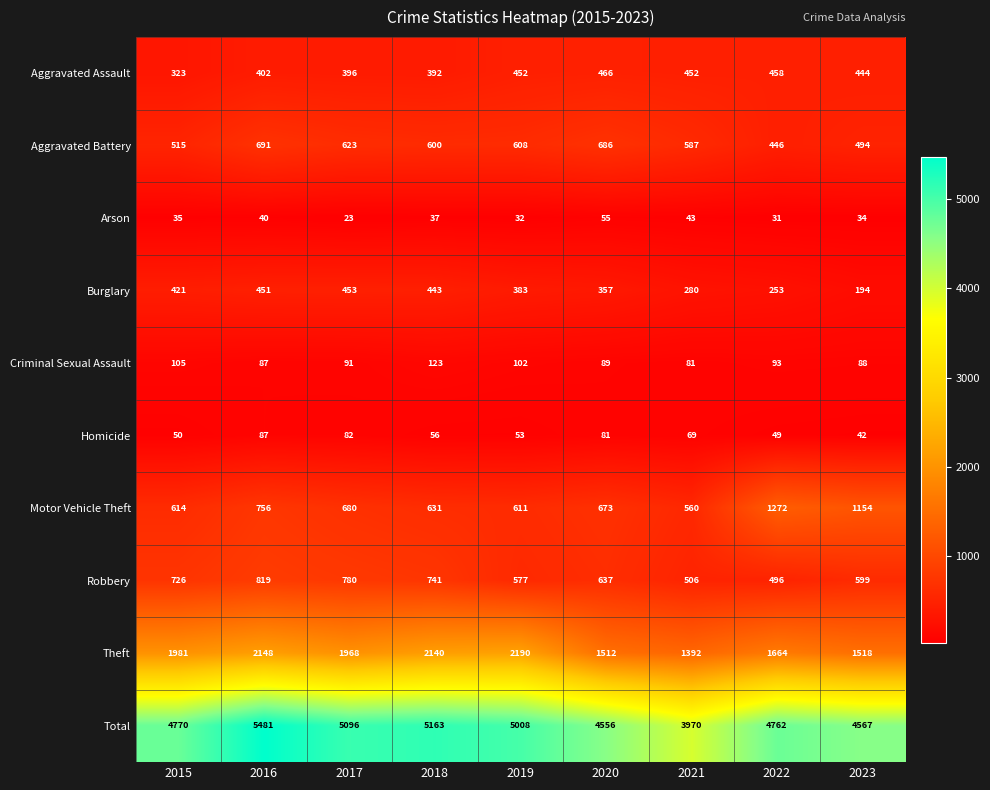

The Aggravated Assault series shows 452 at 2019. True or false?

True